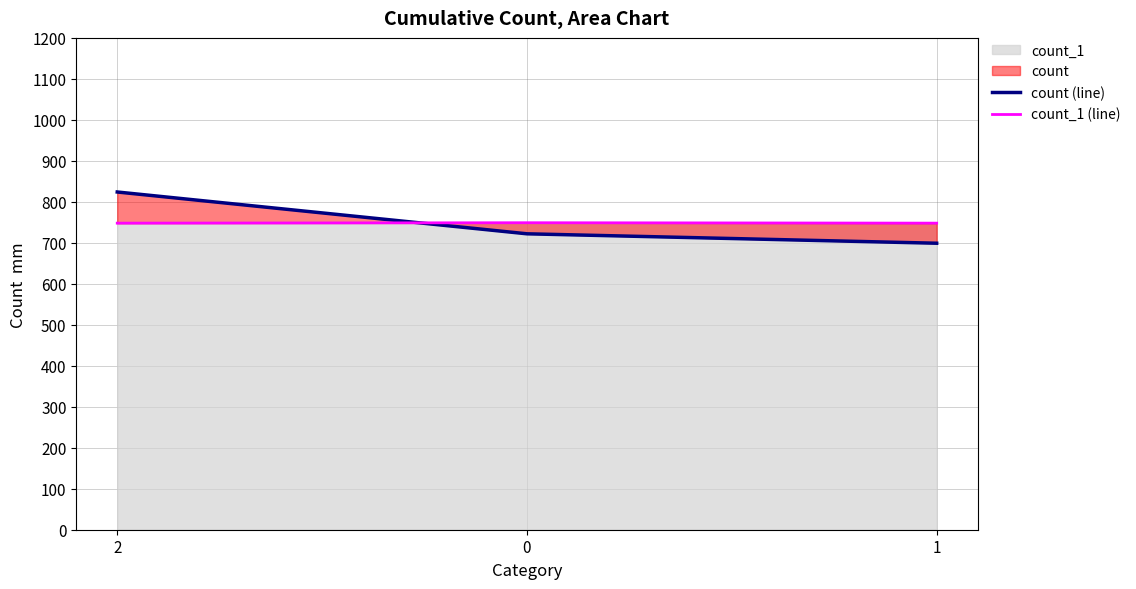

Rank the series by their maximum value, from lowest to highest.

count_1 (line), count (line)